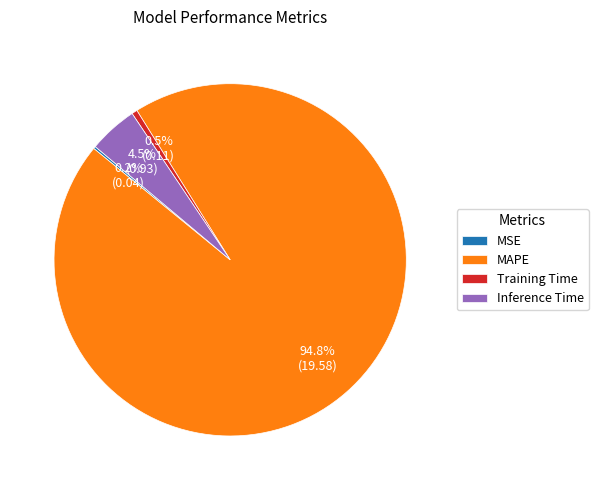

To the nearest percent, what is the combined percentage of Training Time and Inference Time?

5%